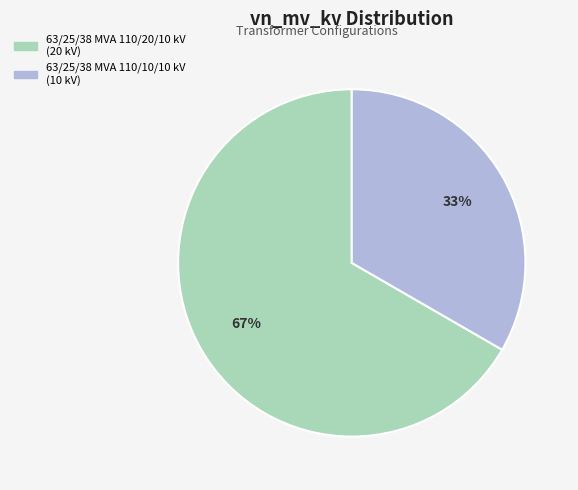

True or false: 63/25/38 MVA 110/20/10 kV accounts for 67% of the total.

True